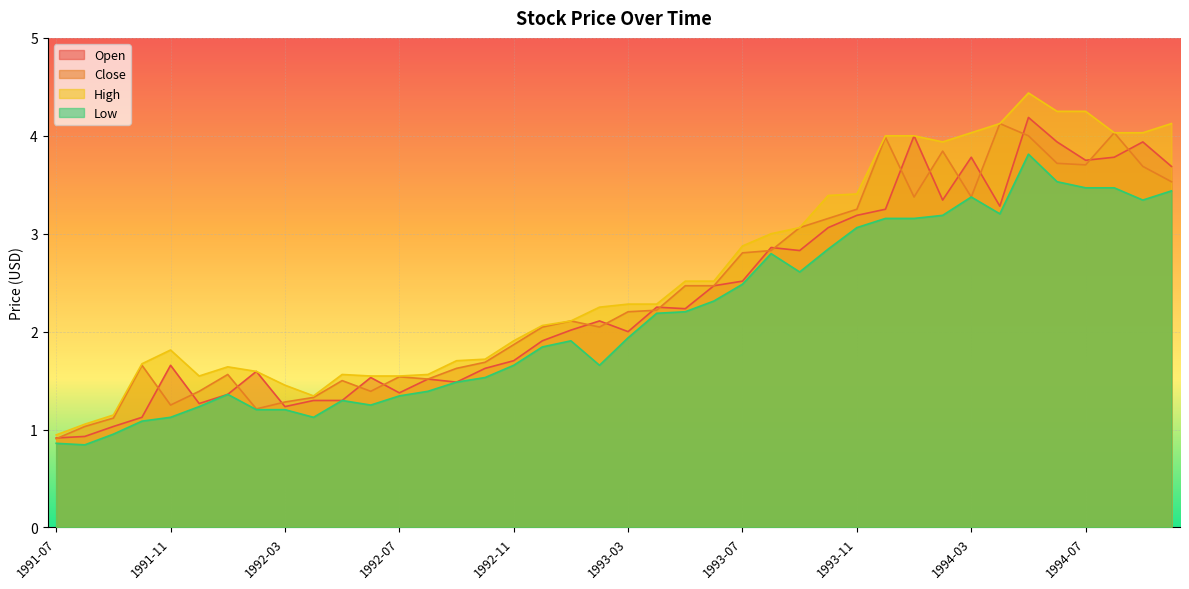

True or false: Low and High intersect in this chart.

False